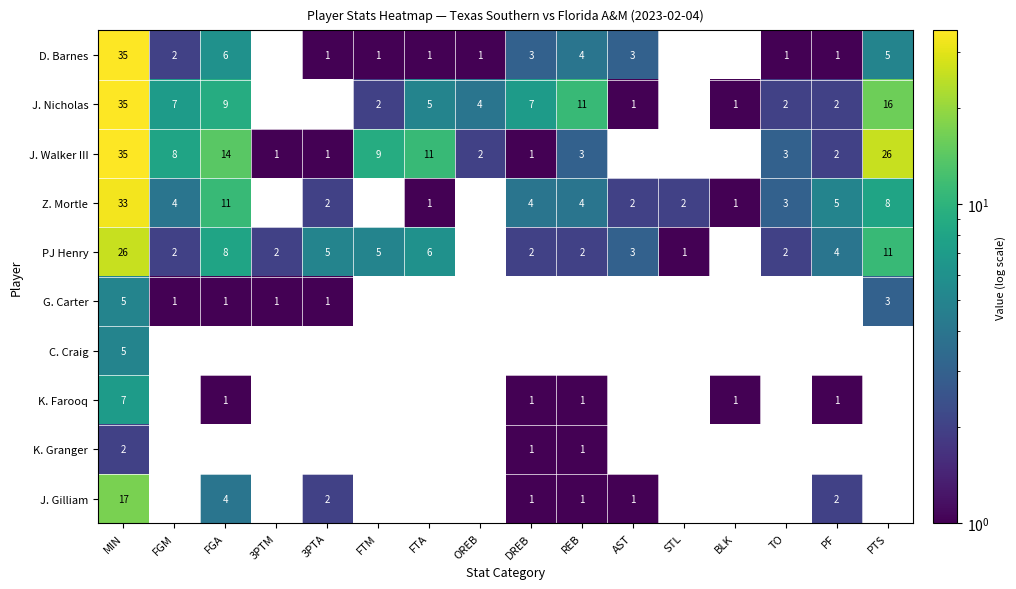

True or false: Z. Mortle has a value of 0 at 3PTA.

False